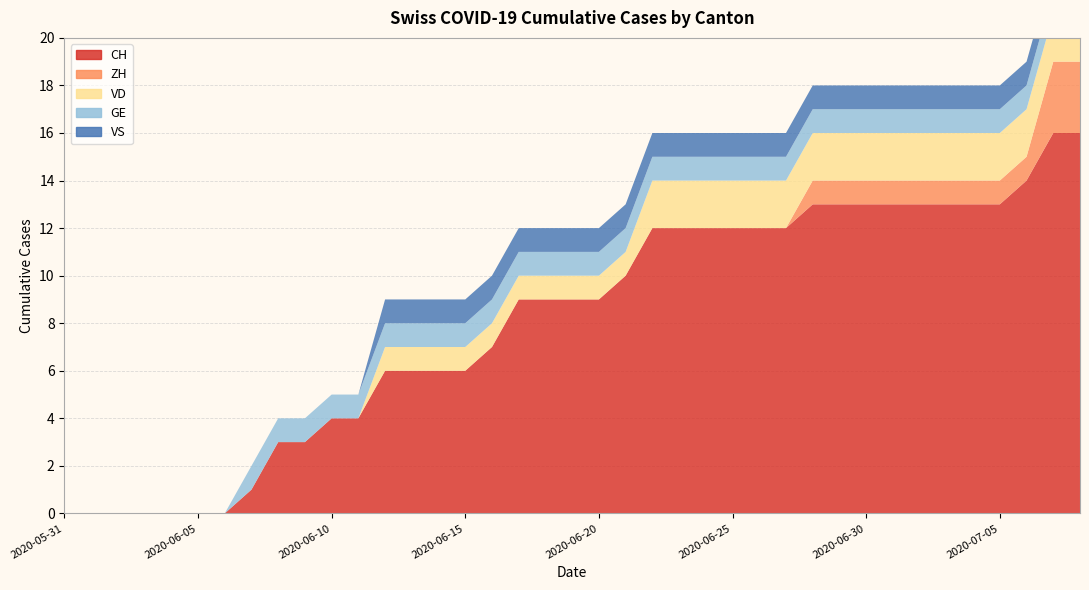

Reading left to right, extract all data points from this chart.

CH: 2020-05-31=0	2020-06-01=0	2020-06-02=0	2020-06-03=0	2020-06-04=0	2020-06-05=0	2020-06-06=0	2020-06-07=1	2020-06-08=3	2020-06-09=3	2020-06-10=4	2020-06-11=4	2020-06-12=6	2020-06-13=6	2020-06-14=6	2020-06-15=6	2020-06-16=7	2020-06-17=9	2020-06-18=9	2020-06-19=9	2020-06-20=9	2020-06-21=10	2020-06-22=12	2020-06-23=12	2020-06-24=12	2020-06-25=12	2020-06-26=12	2020-06-27=12	2020-06-28=13	2020-06-29=13	2020-06-30=13	2020-07-01=13	2020-07-02=13	2020-07-03=13	2020-07-04=13	2020-07-05=13	2020-07-06=14	2020-07-07=16	2020-07-08=16
ZH: 2020-05-31=0	2020-06-01=0	2020-06-02=0	2020-06-03=0	2020-06-04=0	2020-06-05=0	2020-06-06=0	2020-06-07=0	2020-06-08=0	2020-06-09=0	2020-06-10=0	2020-06-11=0	2020-06-12=0	2020-06-13=0	2020-06-14=0	2020-06-15=0	2020-06-16=0	2020-06-17=0	2020-06-18=0	2020-06-19=0	2020-06-20=0	2020-06-21=0	2020-06-22=0	2020-06-23=0	2020-06-24=0	2020-06-25=0	2020-06-26=0	2020-06-27=0	2020-06-28=1	2020-06-29=1	2020-06-30=1	2020-07-01=1	2020-07-02=1	2020-07-03=1	2020-07-04=1	2020-07-05=1	2020-07-06=1	2020-07-07=3	2020-07-08=3
VD: 2020-05-31=0	2020-06-01=0	2020-06-02=0	2020-06-03=0	2020-06-04=0	2020-06-05=0	2020-06-06=0	2020-06-07=0	2020-06-08=0	2020-06-09=0	2020-06-10=0	2020-06-11=0	2020-06-12=1	2020-06-13=1	2020-06-14=1	2020-06-15=1	2020-06-16=1	2020-06-17=1	2020-06-18=1	2020-06-19=1	2020-06-20=1	2020-06-21=1	2020-06-22=2	2020-06-23=2	2020-06-24=2	2020-06-25=2	2020-06-26=2	2020-06-27=2	2020-06-28=2	2020-06-29=2	2020-06-30=2	2020-07-01=2	2020-07-02=2	2020-07-03=2	2020-07-04=2	2020-07-05=2	2020-07-06=2	2020-07-07=2	2020-07-08=2
GE: 2020-05-31=0	2020-06-01=0	2020-06-02=0	2020-06-03=0	2020-06-04=0	2020-06-05=0	2020-06-06=0	2020-06-07=1	2020-06-08=1	2020-06-09=1	2020-06-10=1	2020-06-11=1	2020-06-12=1	2020-06-13=1	2020-06-14=1	2020-06-15=1	2020-06-16=1	2020-06-17=1	2020-06-18=1	2020-06-19=1	2020-06-20=1	2020-06-21=1	2020-06-22=1	2020-06-23=1	2020-06-24=1	2020-06-25=1	2020-06-26=1	2020-06-27=1	2020-06-28=1	2020-06-29=1	2020-06-30=1	2020-07-01=1	2020-07-02=1	2020-07-03=1	2020-07-04=1	2020-07-05=1	2020-07-06=1	2020-07-07=1	2020-07-08=1
VS: 2020-05-31=0	2020-06-01=0	2020-06-02=0	2020-06-03=0	2020-06-04=0	2020-06-05=0	2020-06-06=0	2020-06-07=0	2020-06-08=0	2020-06-09=0	2020-06-10=0	2020-06-11=0	2020-06-12=1	2020-06-13=1	2020-06-14=1	2020-06-15=1	2020-06-16=1	2020-06-17=1	2020-06-18=1	2020-06-19=1	2020-06-20=1	2020-06-21=1	2020-06-22=1	2020-06-23=1	2020-06-24=1	2020-06-25=1	2020-06-26=1	2020-06-27=1	2020-06-28=1	2020-06-29=1	2020-06-30=1	2020-07-01=1	2020-07-02=1	2020-07-03=1	2020-07-04=1	2020-07-05=1	2020-07-06=1	2020-07-07=1	2020-07-08=1